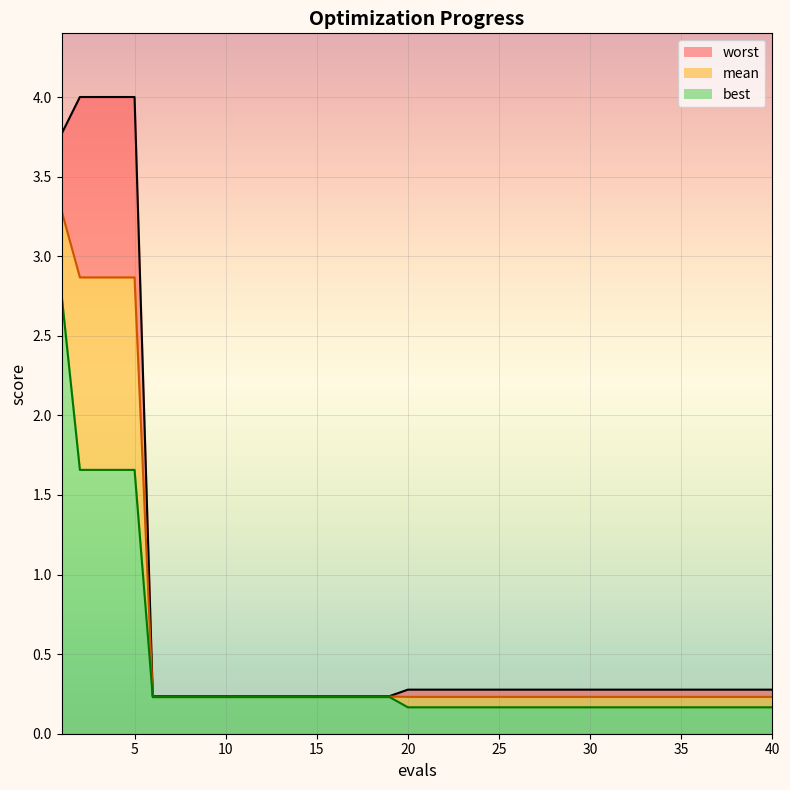

Which category has the highest value in the worst_line series?

5